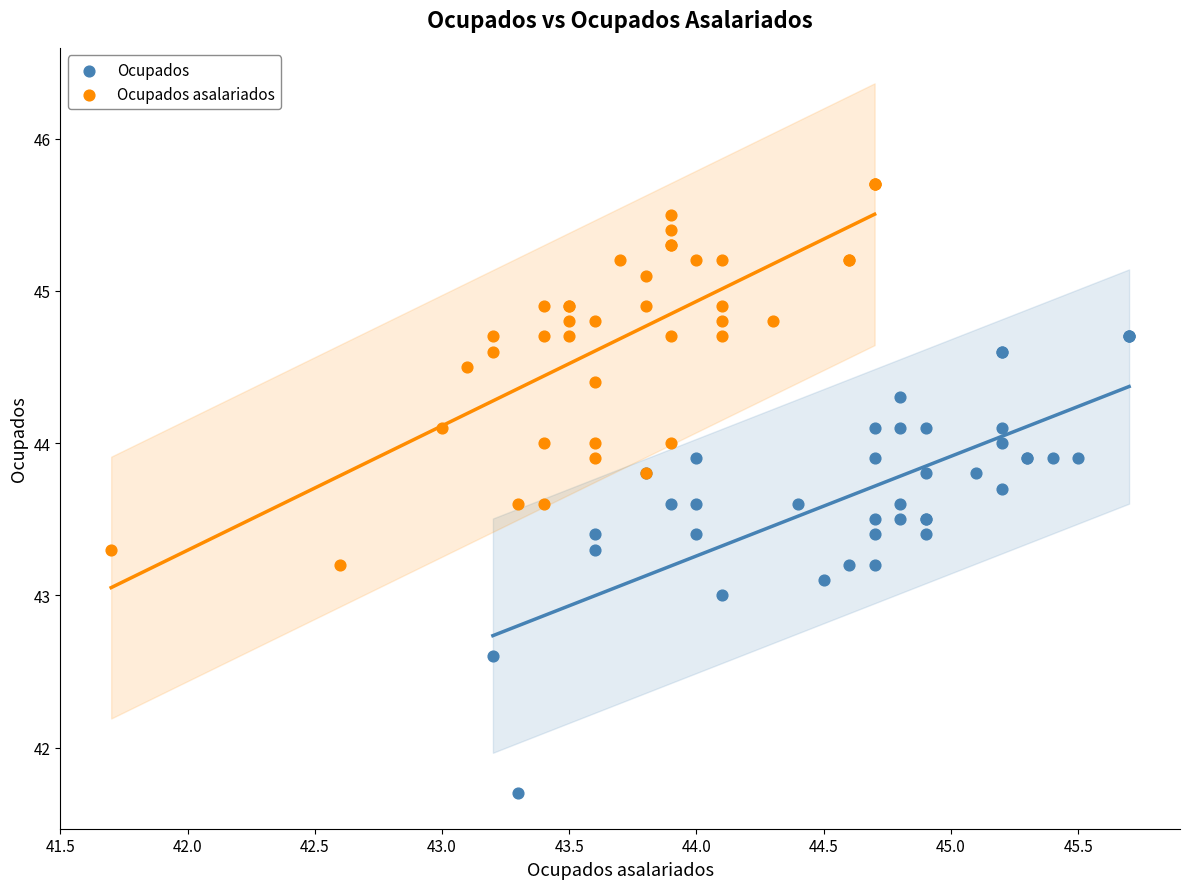

Which series reaches the maximum Y coordinate?

Ocupados asalariados